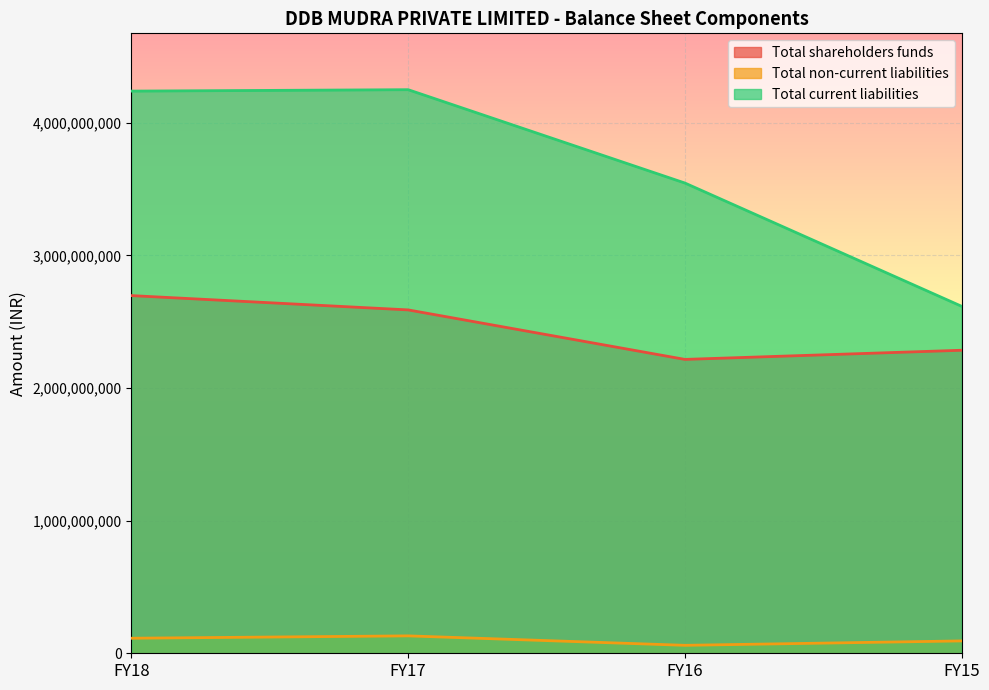

Which category has the highest value in the Total current liabilities series?

FY17